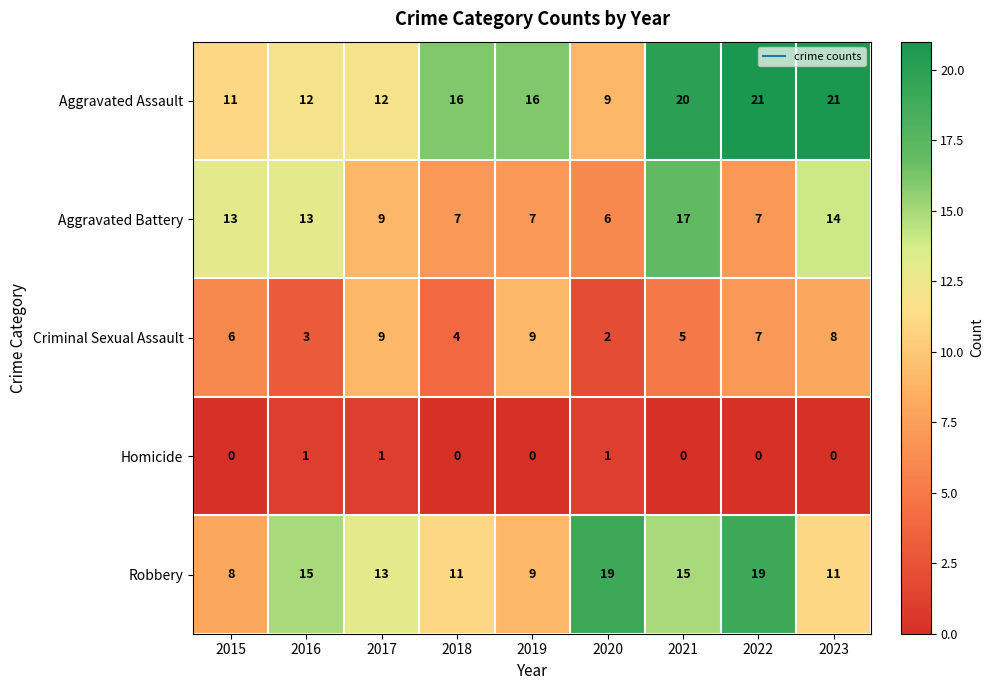

Is it true that Aggravated Battery equals 2 at 2020?

False